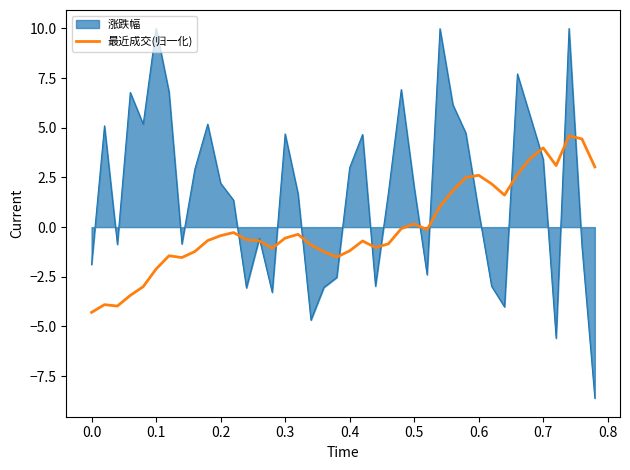

What is the maximum value for 最近成交(归一化)?

4.6